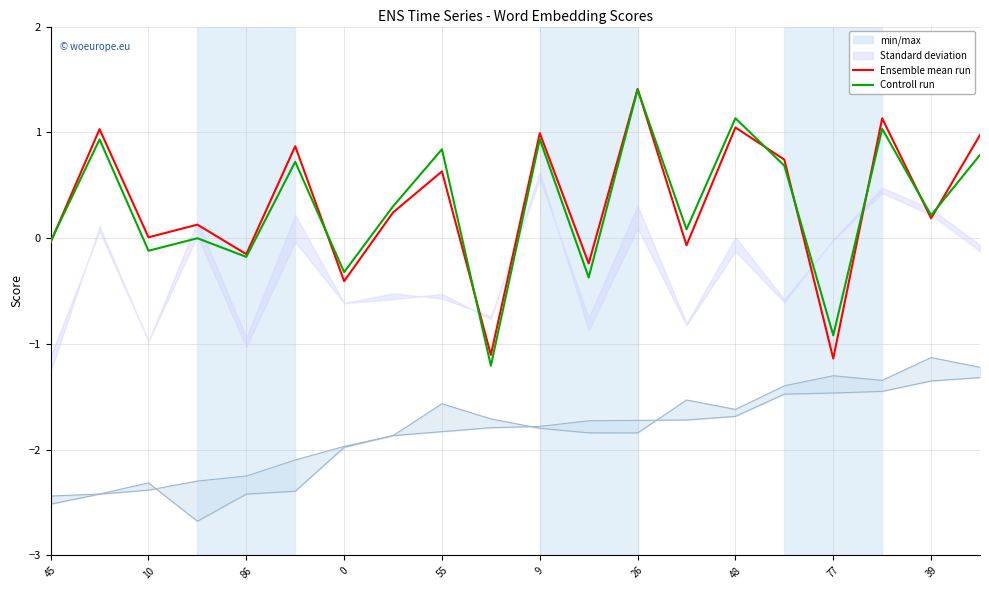

What is the maximum value for Ensemble mean run?

1.4